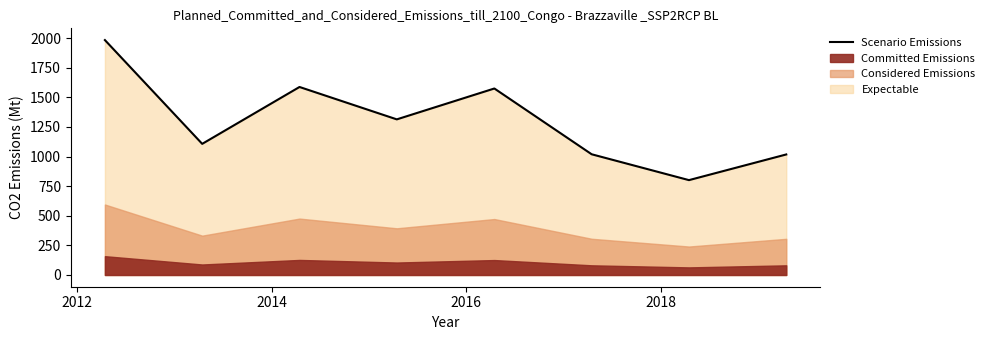

What is the maximum value for Scenario Emissions?

1984.0